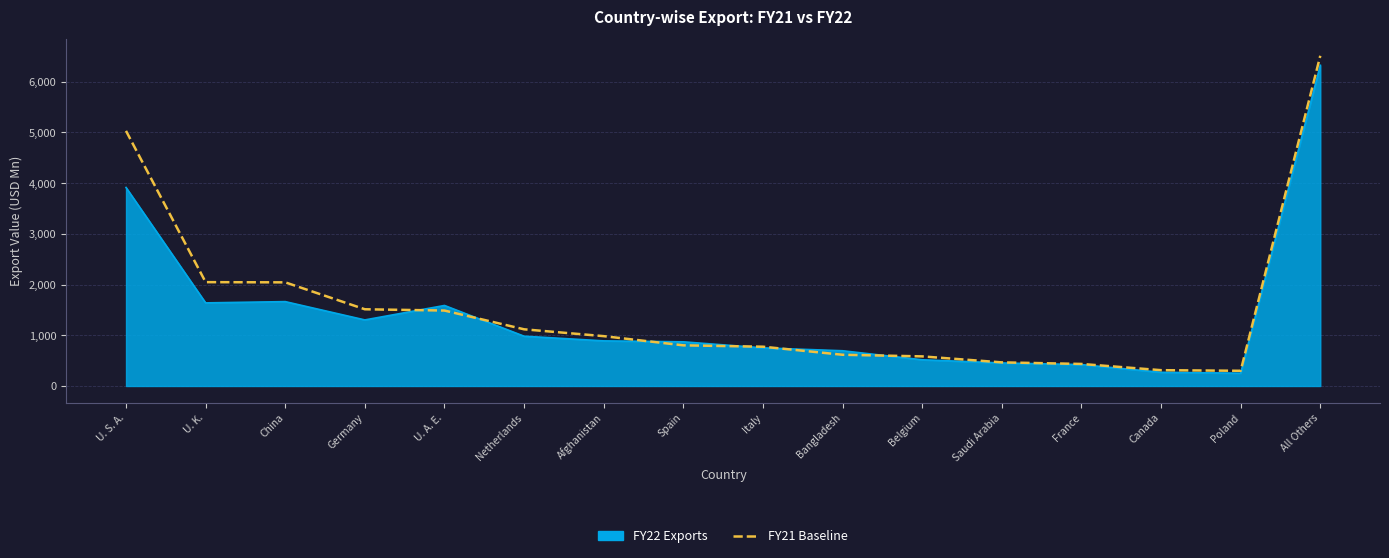

What position from the right is U. A. E.?

12